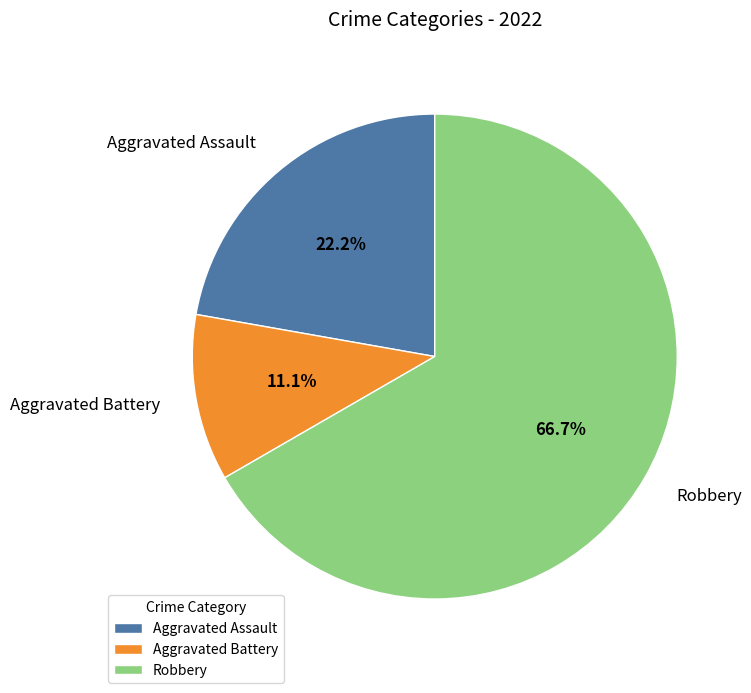

To the nearest percent, what is the difference between the Robbery and Aggravated Battery slice percentages?

56%